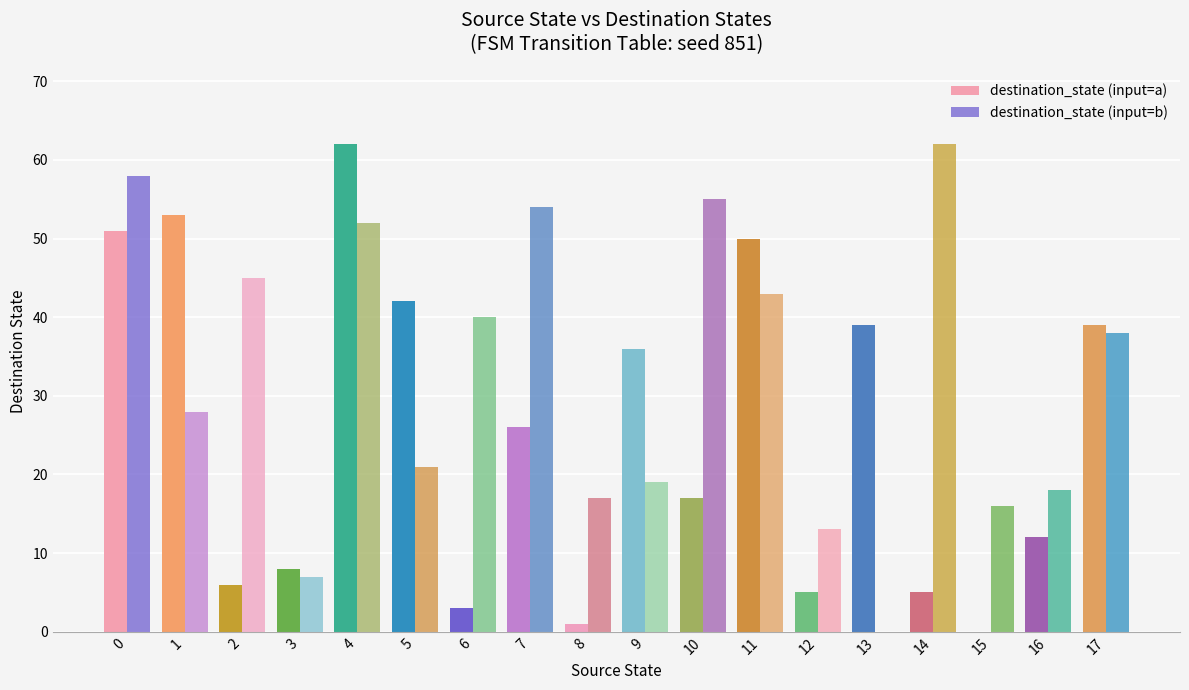

Are the bars horizontal?

No